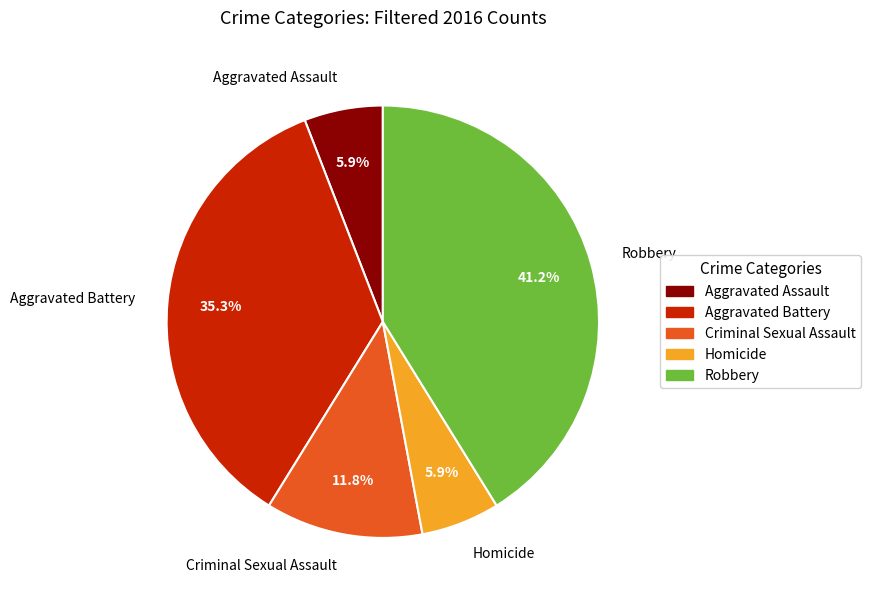

Which category has the biggest portion of the pie?

Robbery